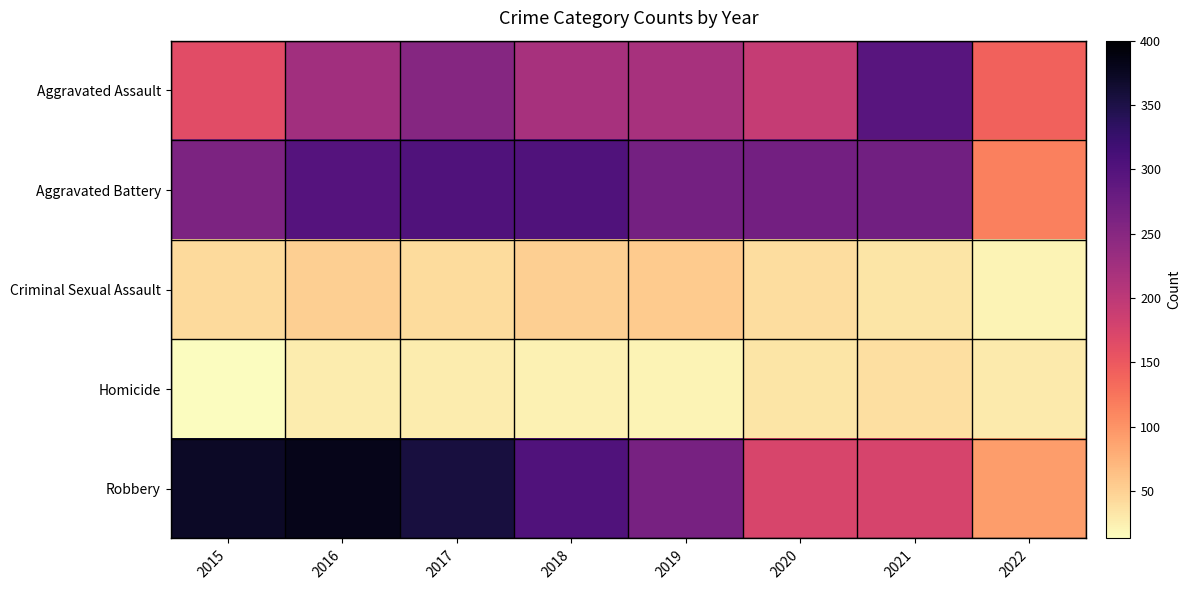

Which category has the highest value across all series?

2016